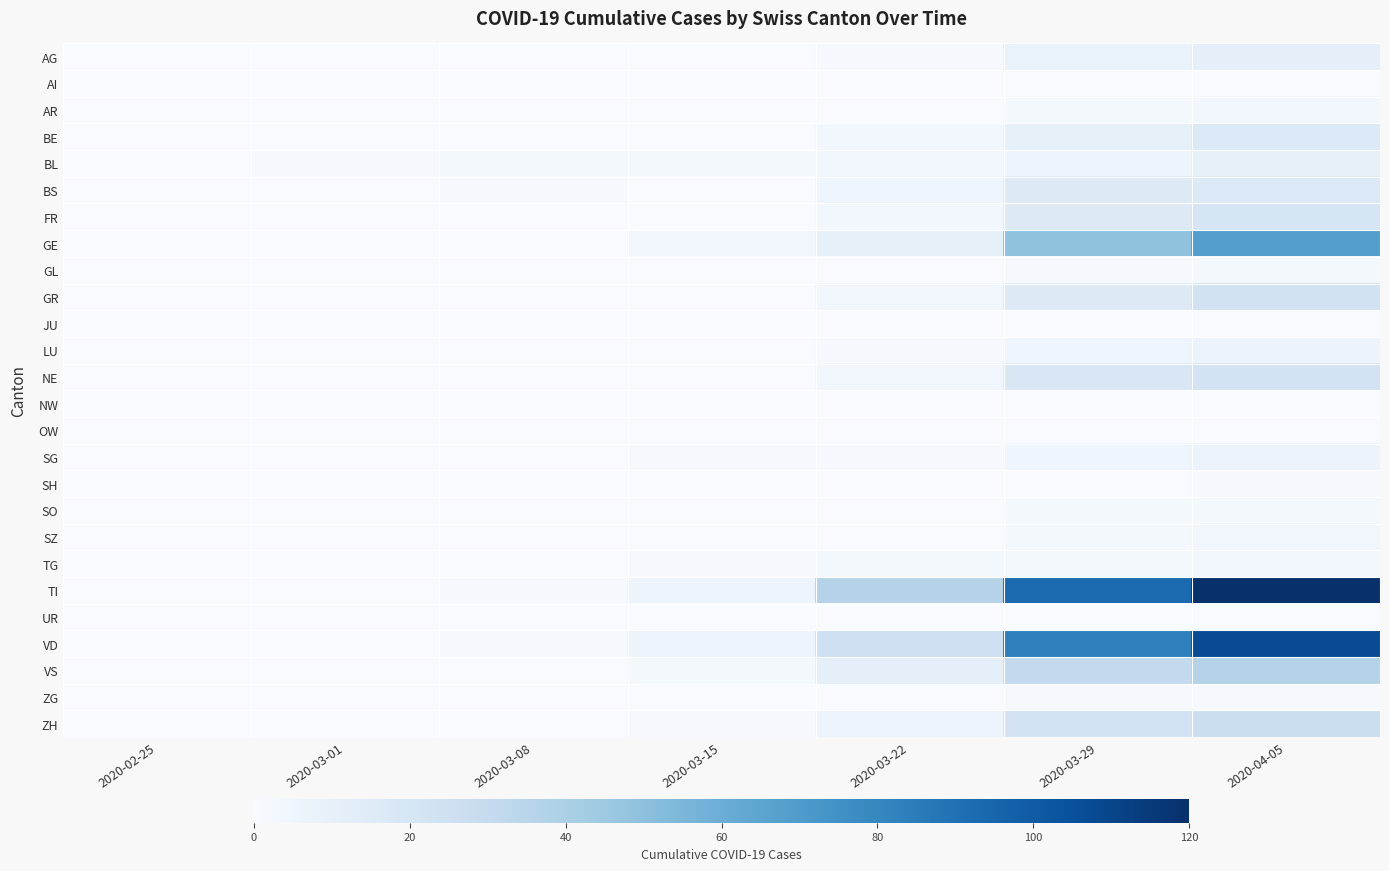

Between 2020-03-29 and 2020-04-05, which series saw the biggest shift?

TI